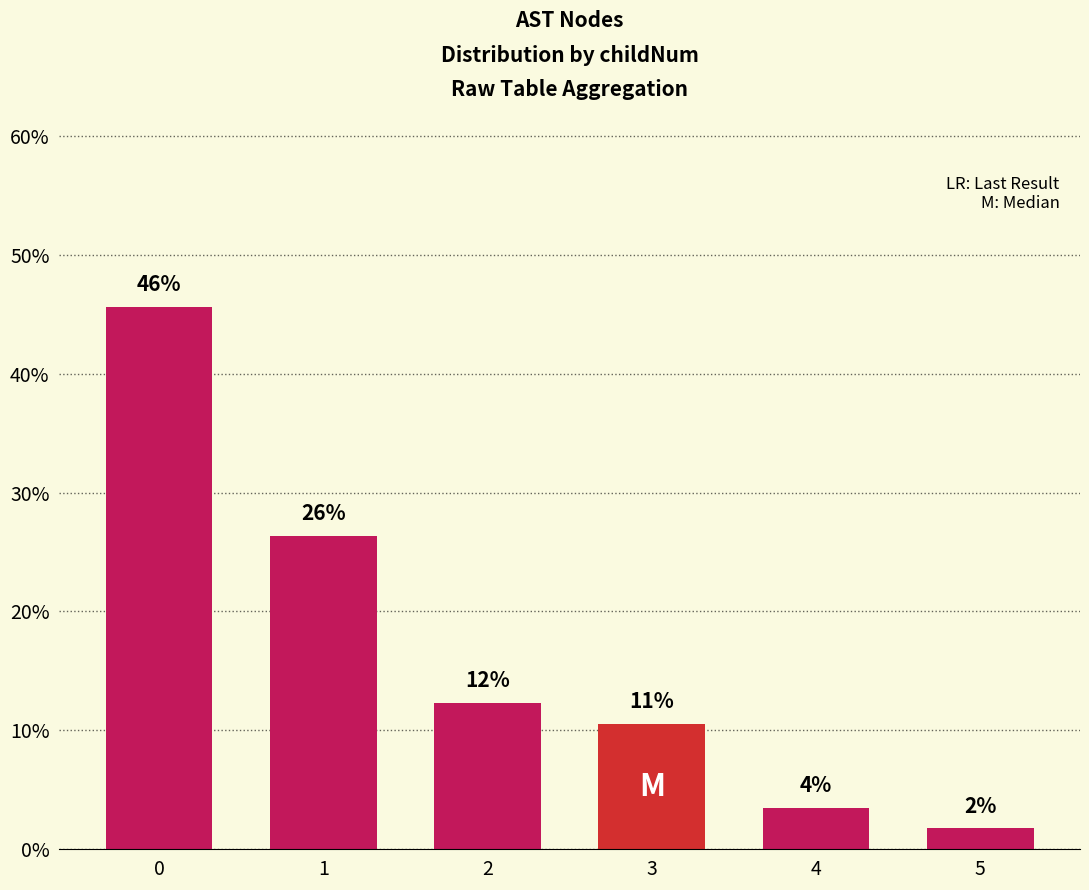

What is the value of the 3rd bar from the left?

0.1